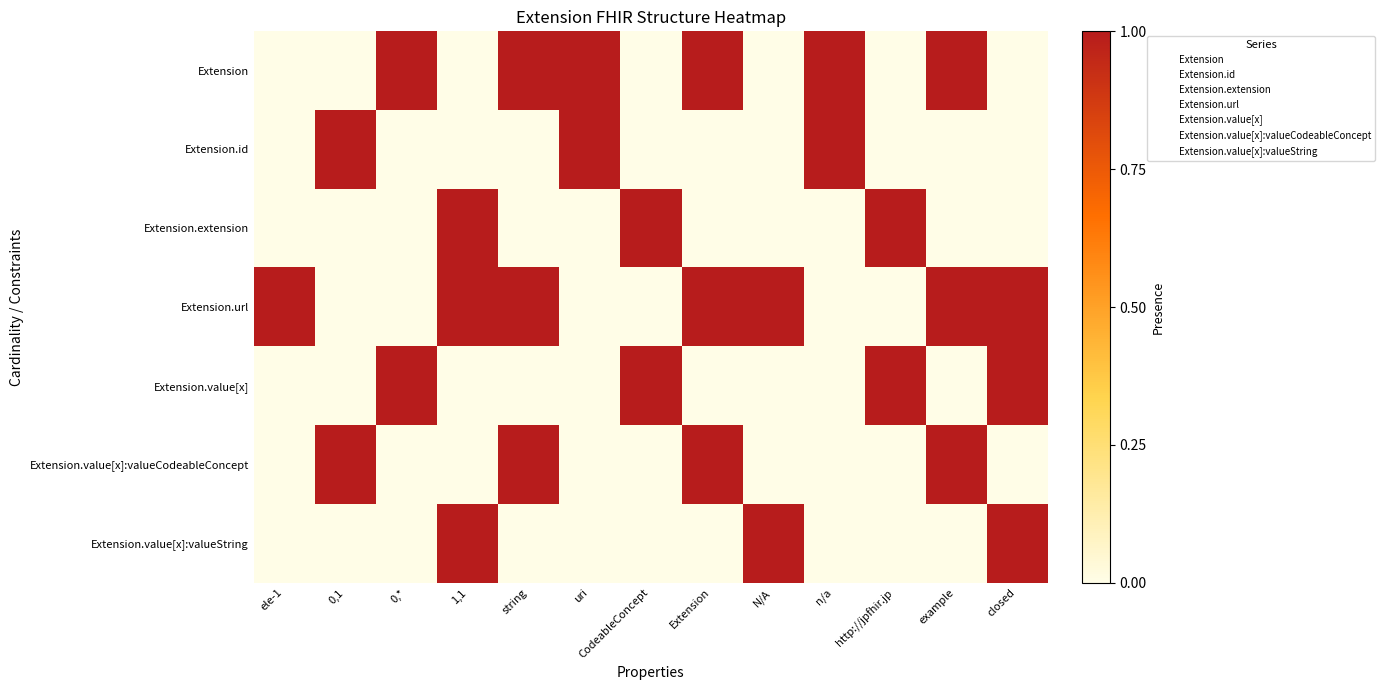

Rank the series by their maximum value, from highest to lowest.

Extension, Extension.id, Extension.extension, Extension.url, Extension.value[x], Extension.value[x]:valueCodeableConcept, Extension.value[x]:valueString